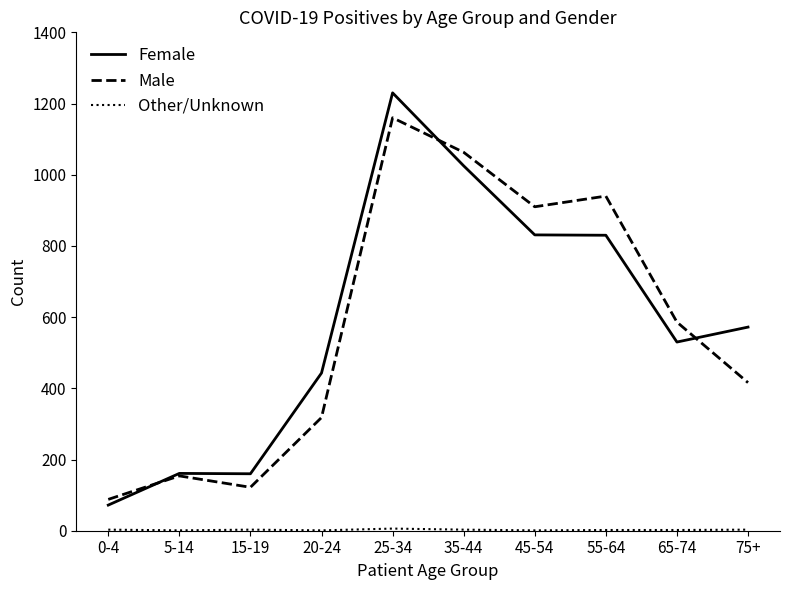

What is the maximum value for Female?

1230